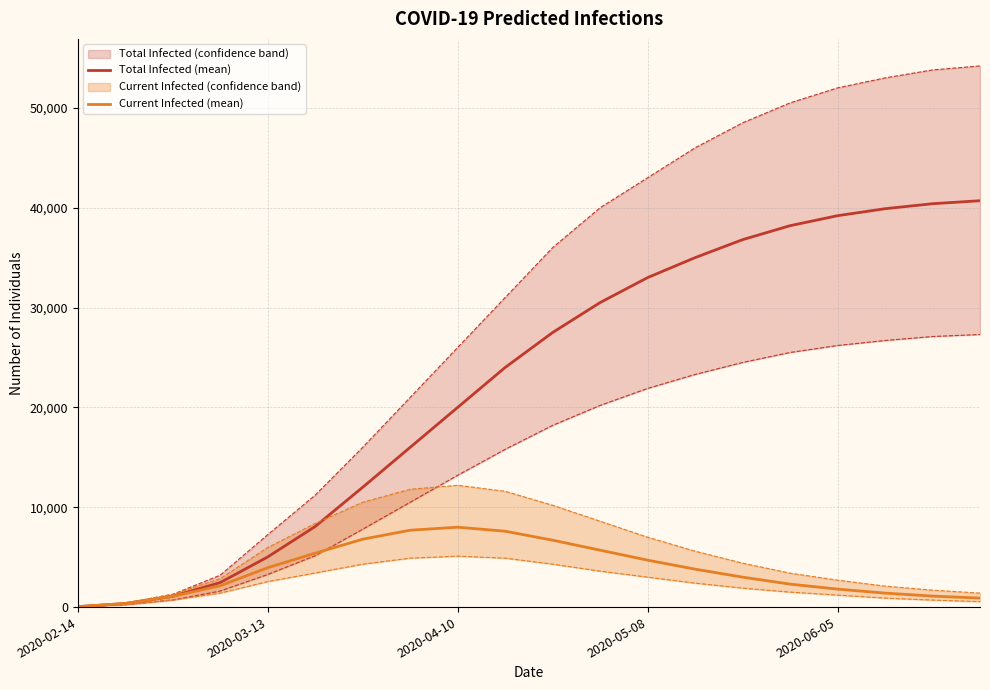

Does the chart have visible grid lines?

Yes